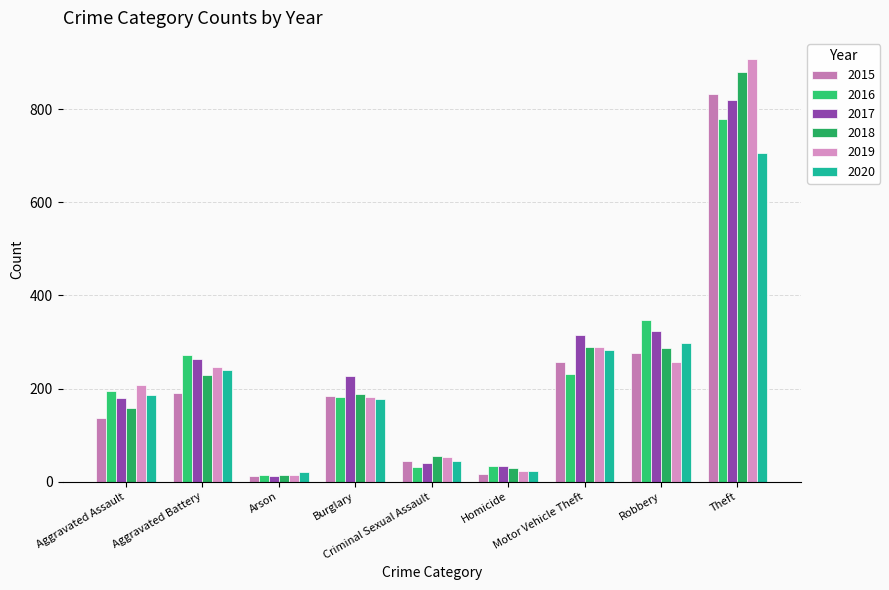

What are all the series names shown in the legend?

2015, 2016, 2017, 2018, 2019, 2020